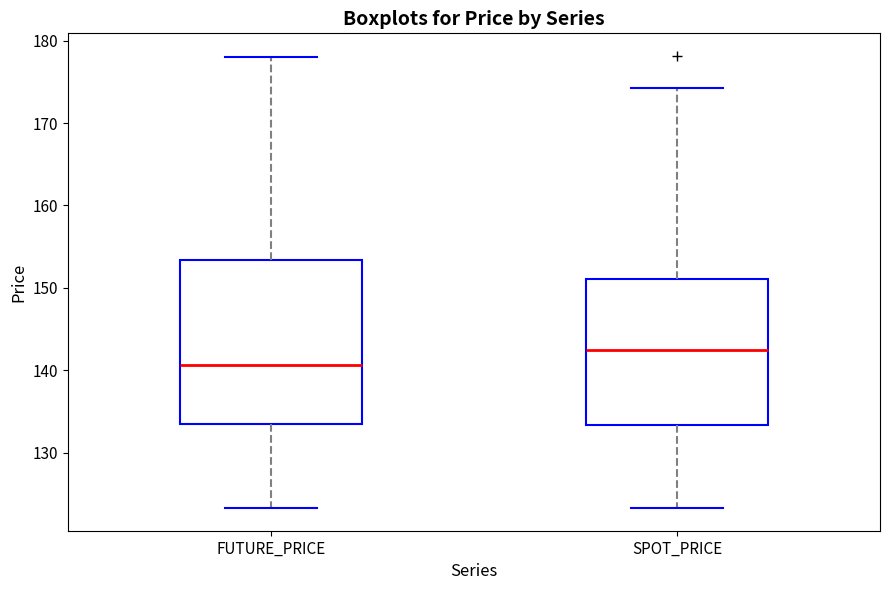

Which box has the highest median line?

SPOT_PRICE